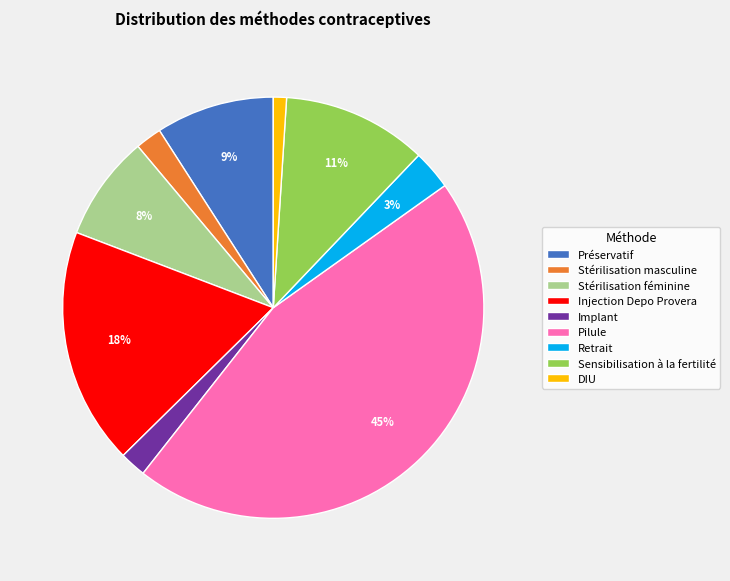

Between Pilule and Implant, which is larger?

Pilule